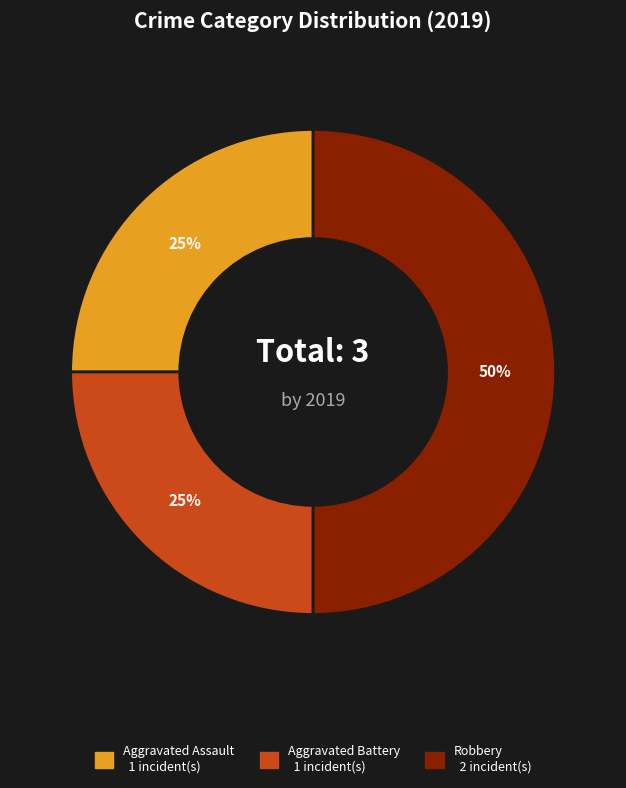

Which slice is the largest?

Robbery